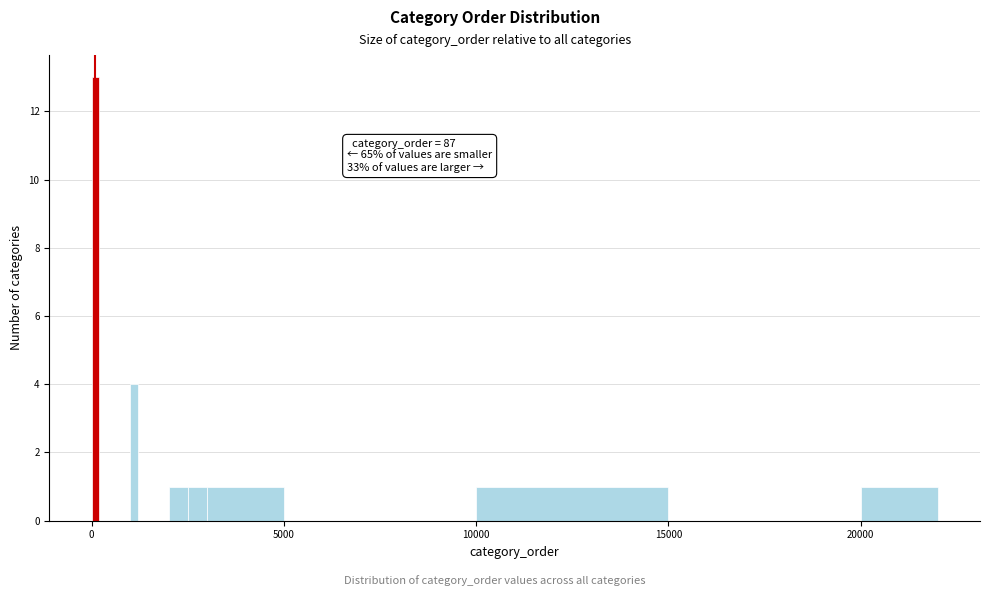

Read against the x-axis, roughly where is the centre of the tallest bar?

0